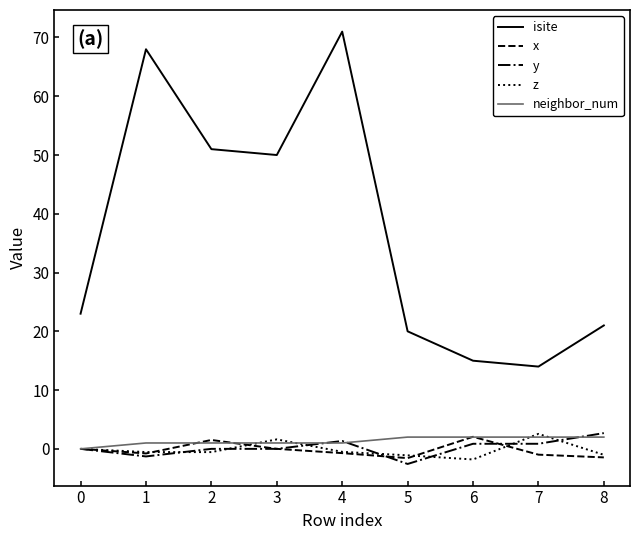

Which series has the largest total across all categories?

isite